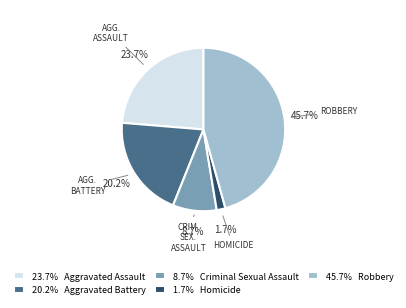

Which category has the biggest portion of the pie?

45.7% Robbery